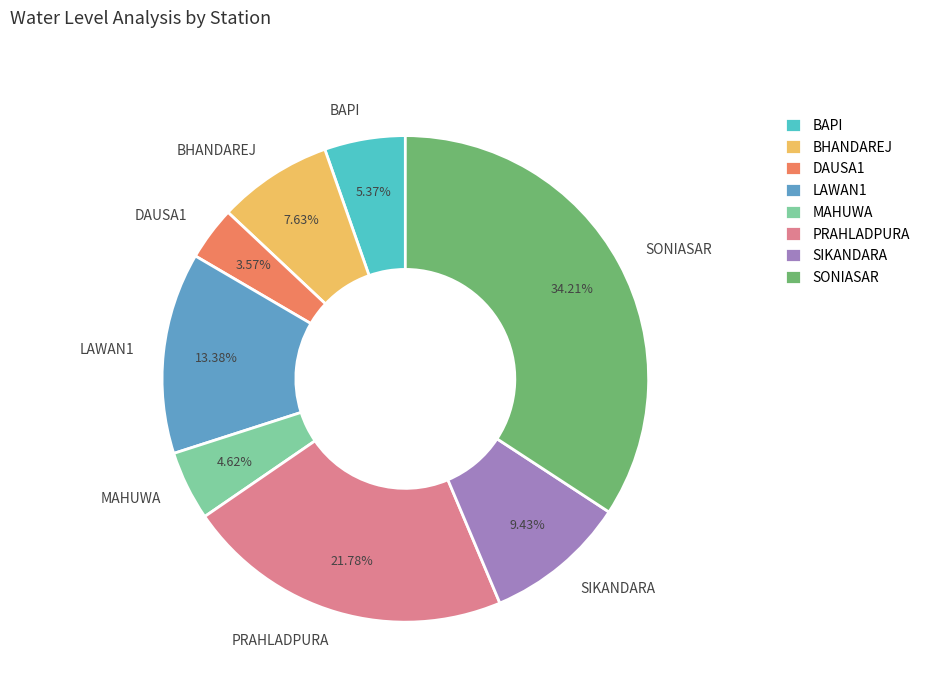

Does BHANDAREJ represent more than half of the total?

No